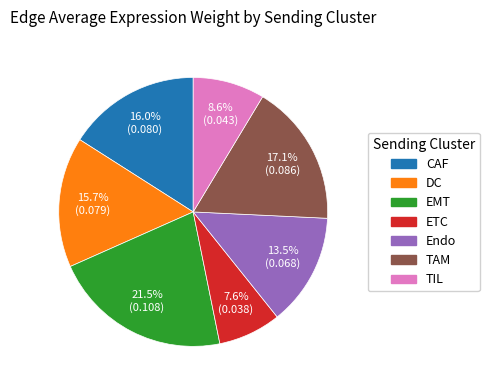

Does any single category account for the majority?

No